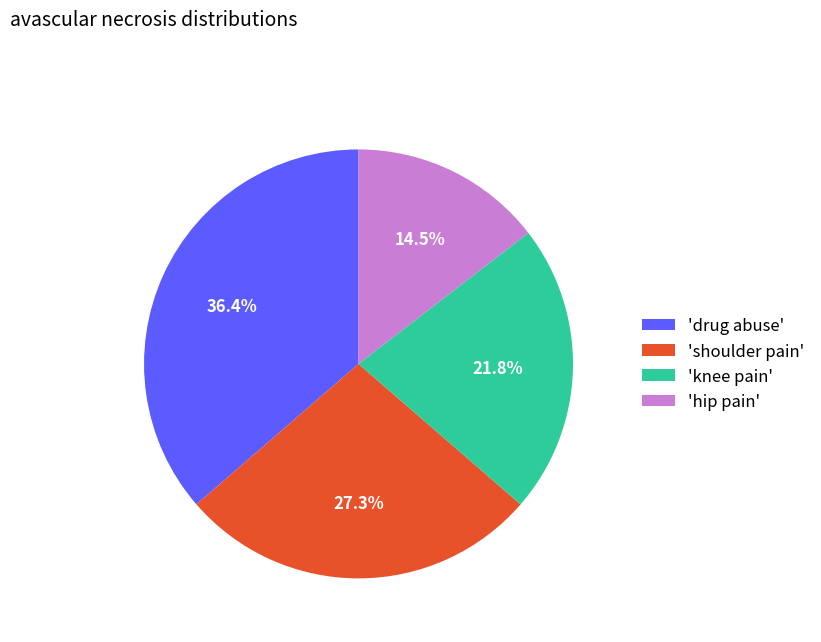

Approximately how many times larger is the value at 'shoulder pain' compared to 'hip pain'?

1.9